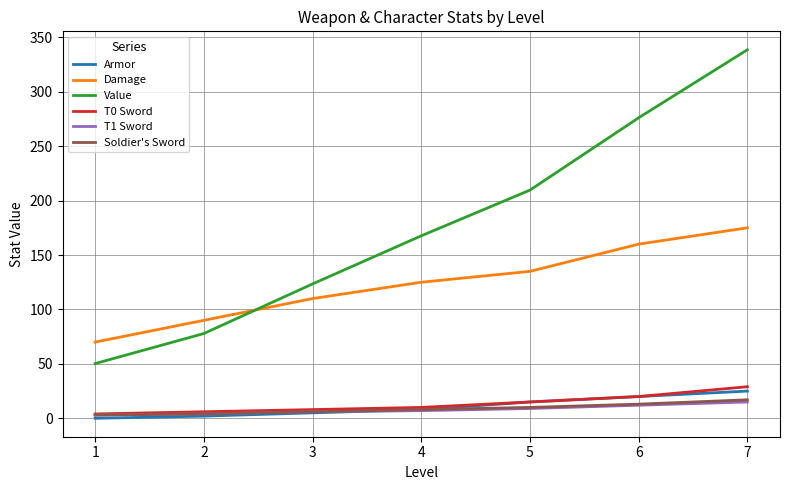

At which label is Damage closest to 122?

4